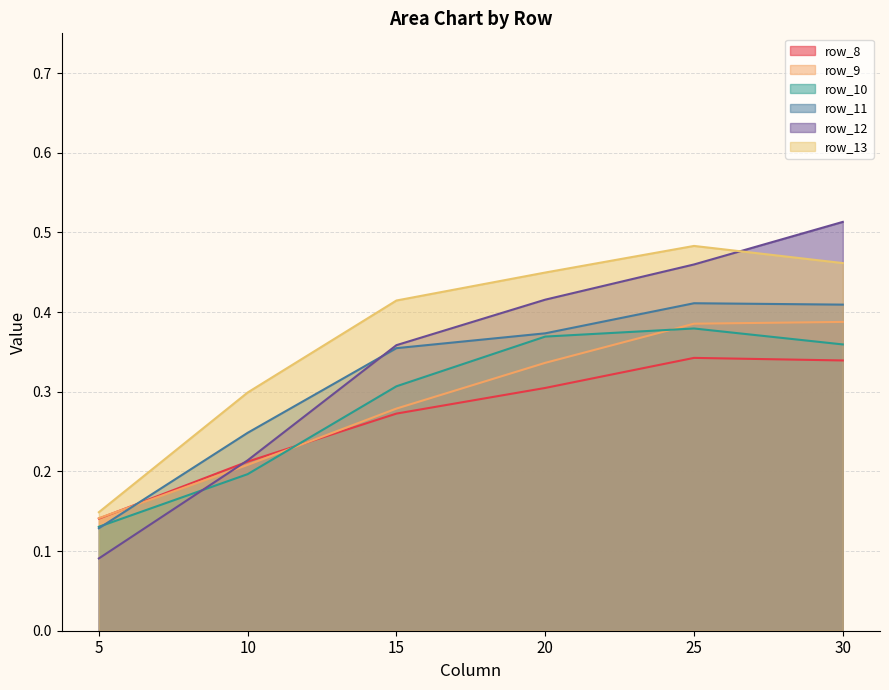

What is the sum of the row_10 values at 25 and 20?

0.7